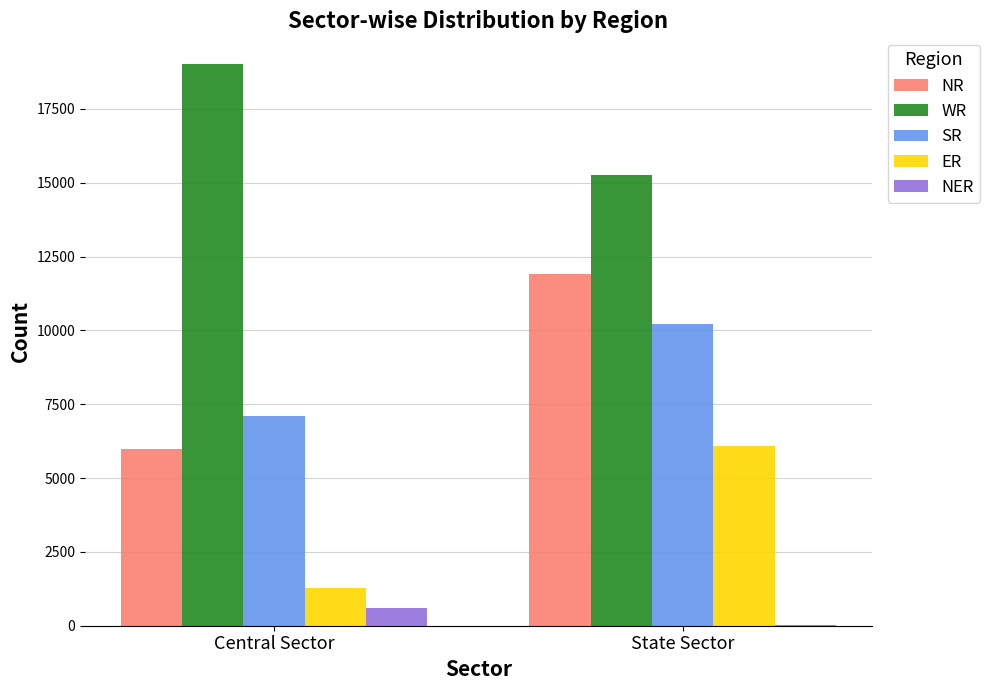

Reading left to right, extract all data points from this chart.

NR: Central Sector=5994	State Sector=11918
WR: Central Sector=19006	State Sector=15271
SR: Central Sector=7092	State Sector=10200
ER: Central Sector=1290	State Sector=6070
NER: Central Sector=584	State Sector=11